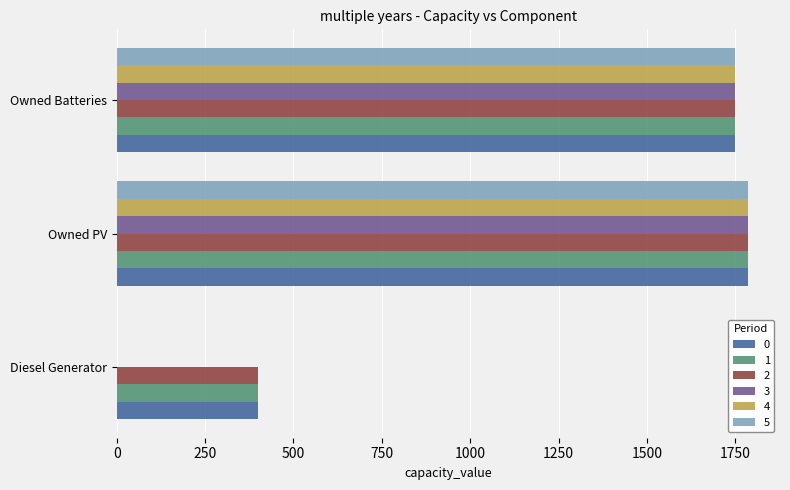

What is the total value across all series at Diesel Generator?

1200